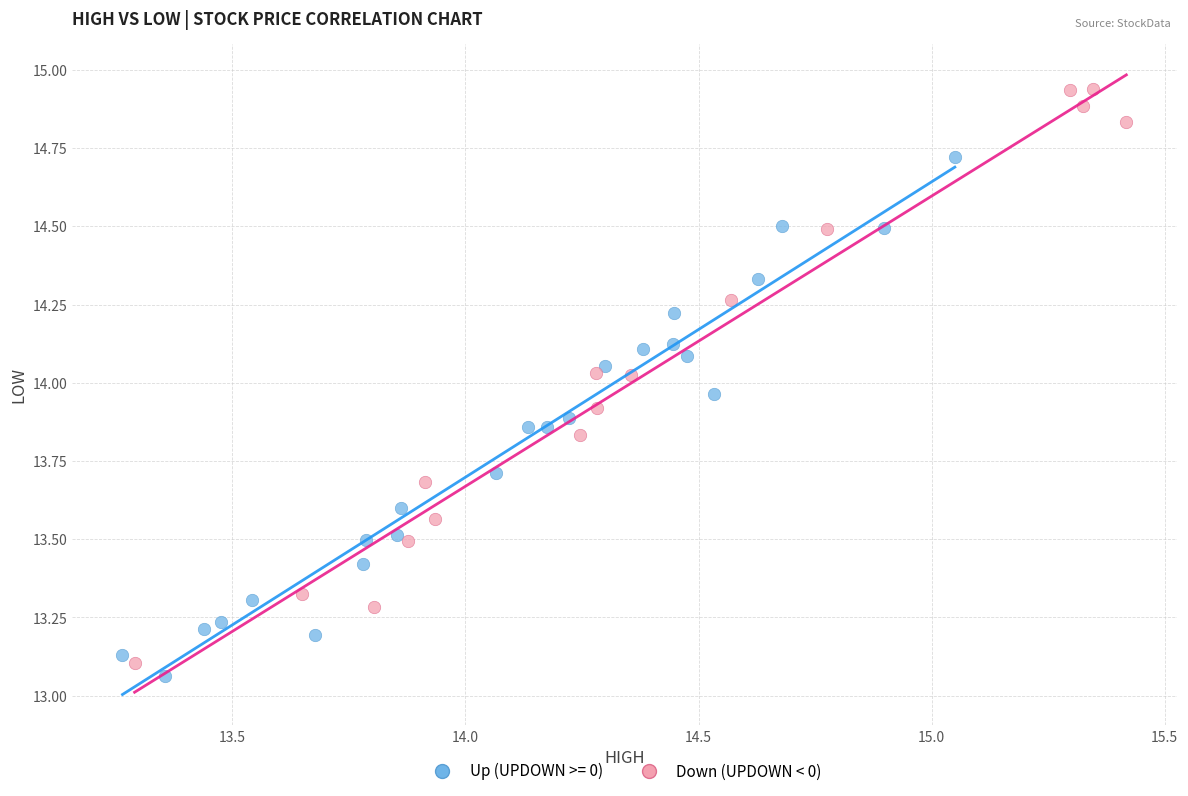

Which series has the largest Y range (max minus min)?

Down (UPDOWN < 0)